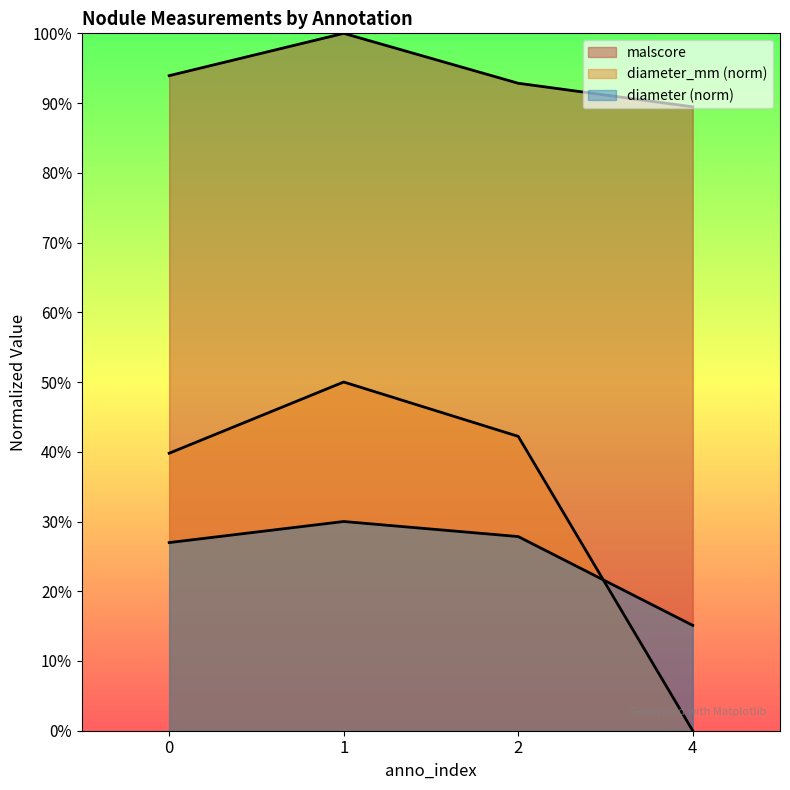

Which series has the widest spread of values?

diameter_mm